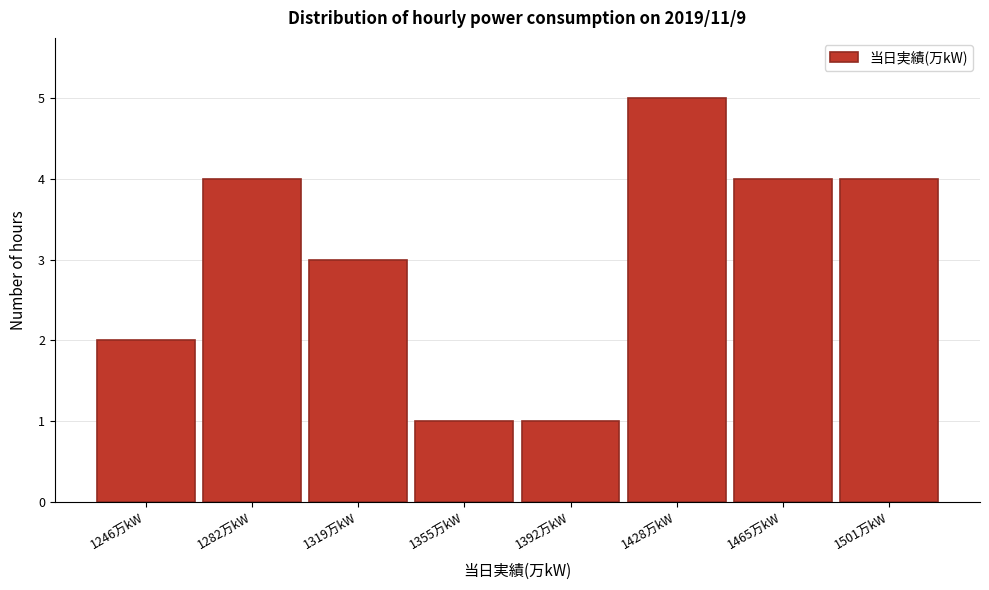

Reading left to right, transcribe all the data shown in this chart.

2	4	3	1	1	5	4	4